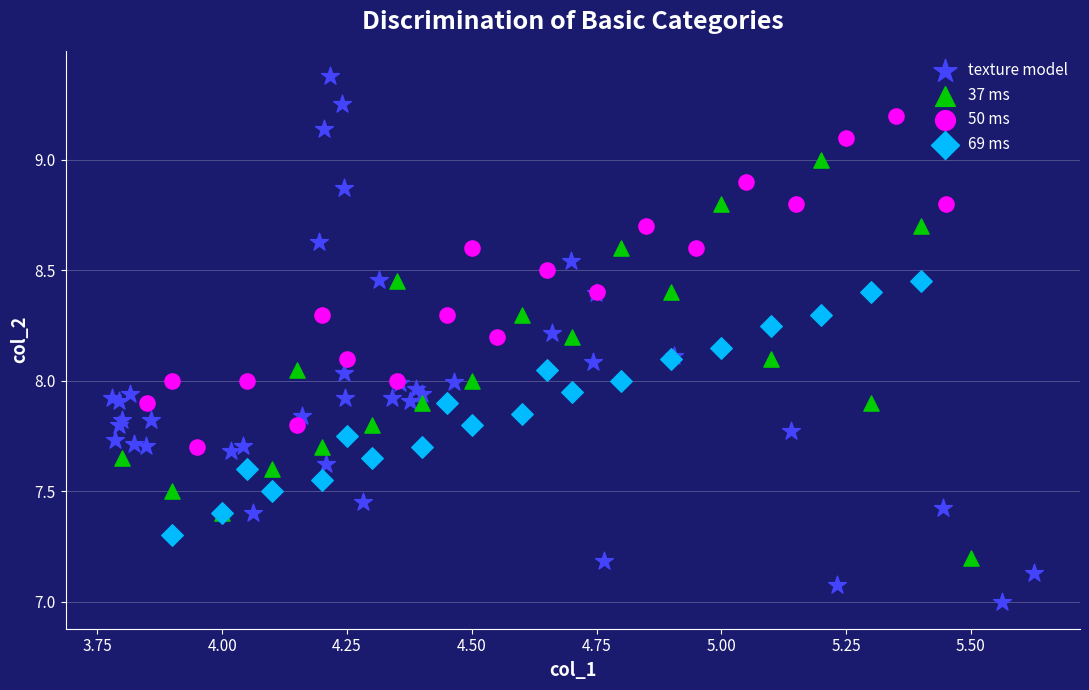

Which series contains the lowest Y value?

texture model